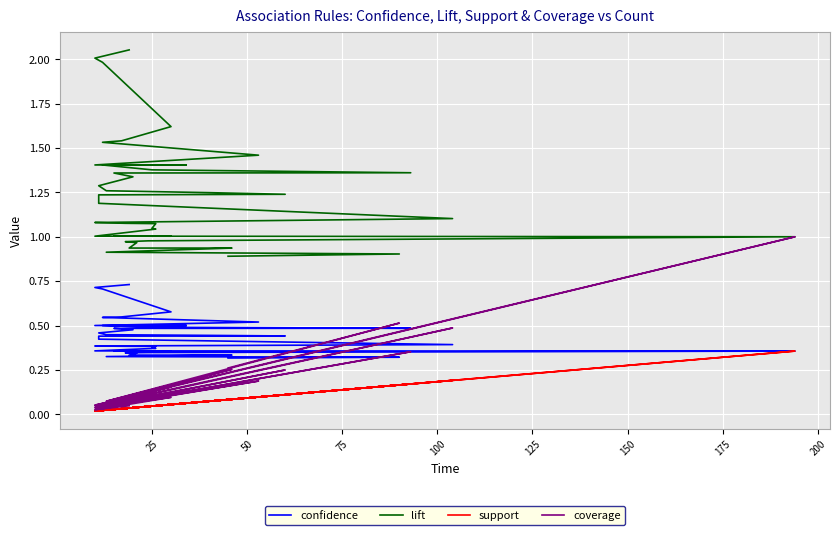

Where is the first local minimum for support?

25